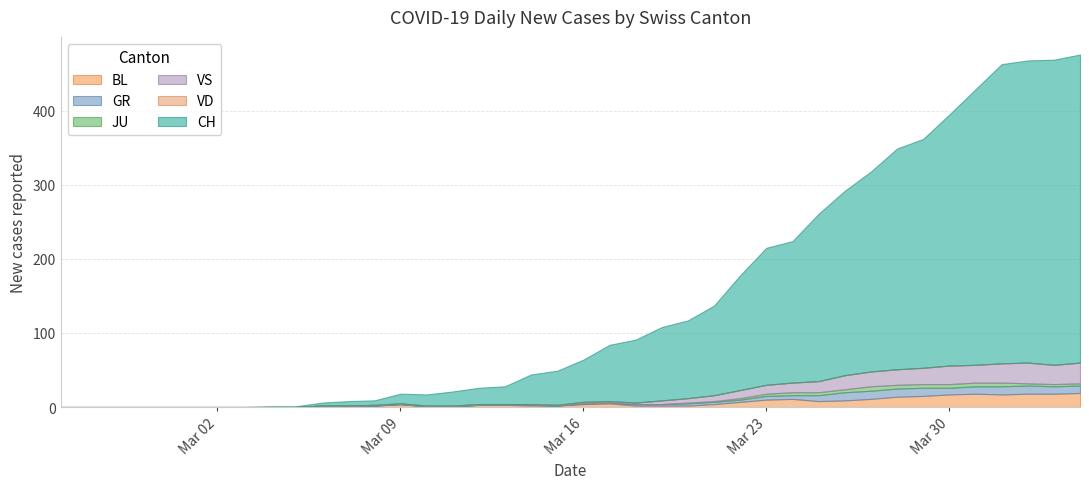

True or false: VS and GR intersect in this chart.

False